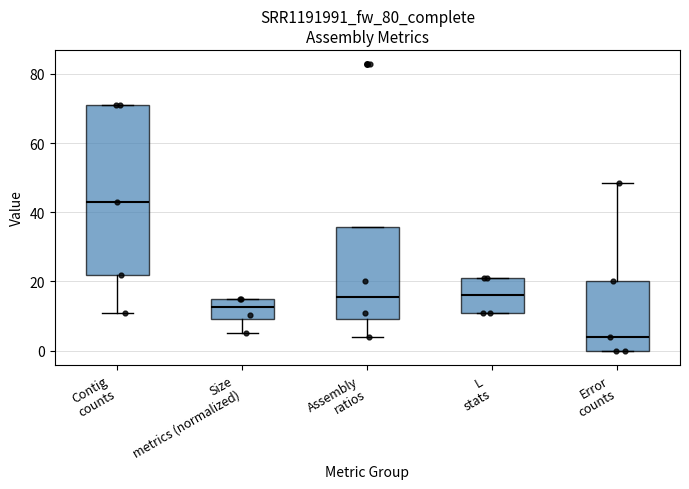

Which box's median line is the lowest?

Error counts